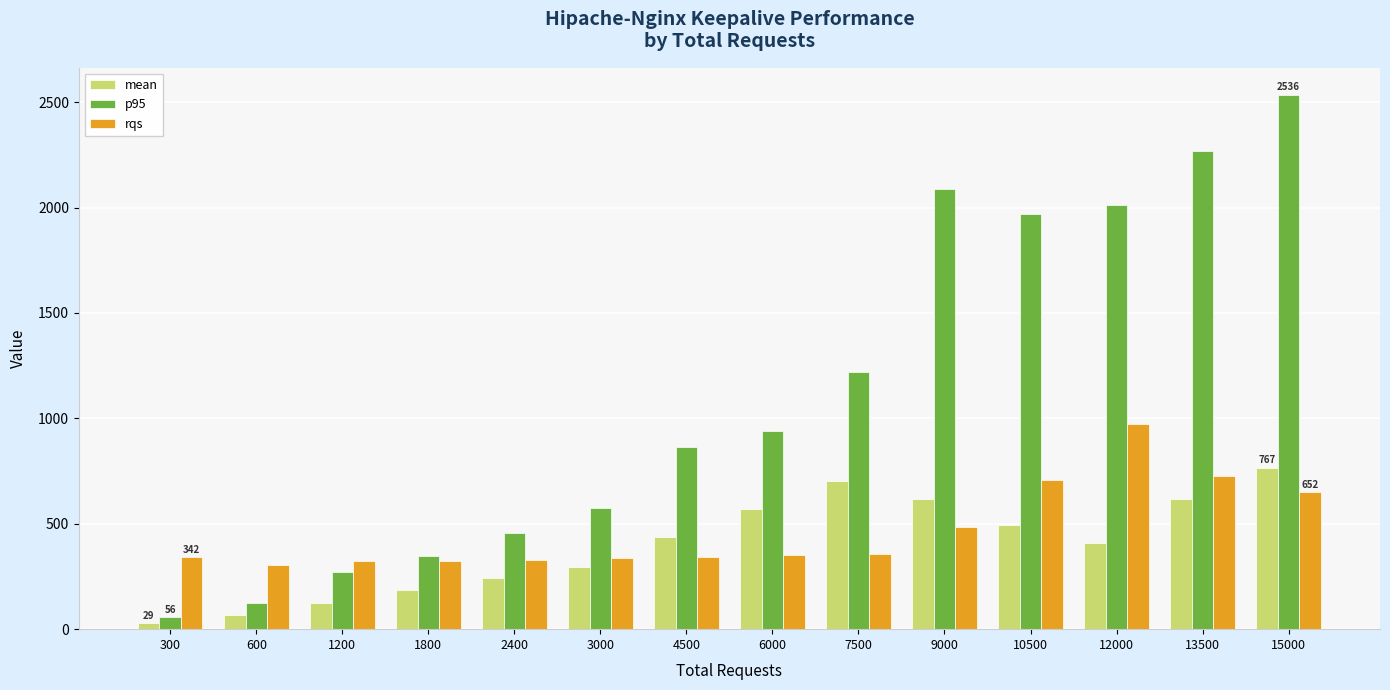

Rank the series at 3000 from lowest to highest value.

mean, rqs, p95